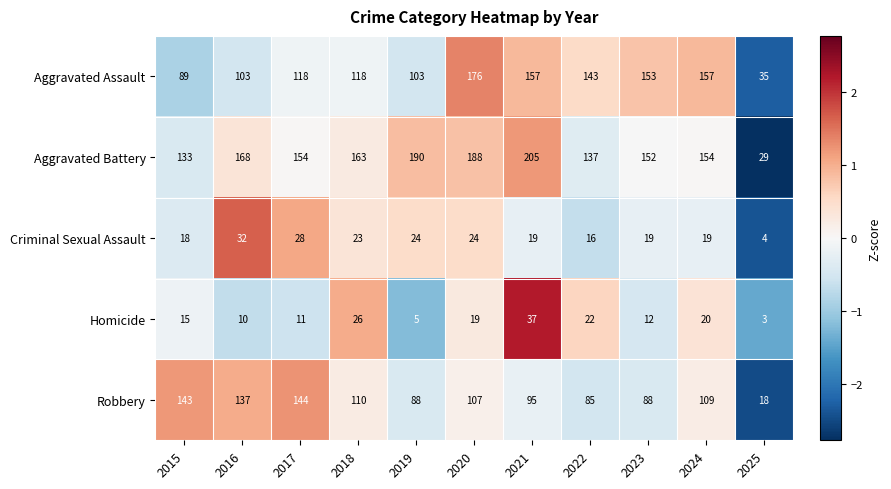

What is the difference between the maximum and second lowest values in the Homicide series?

32